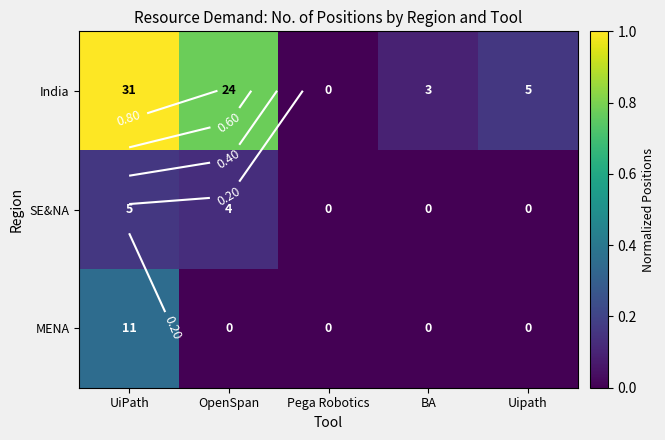

The value of SE&NA at BA is 0.0. True or false?

True